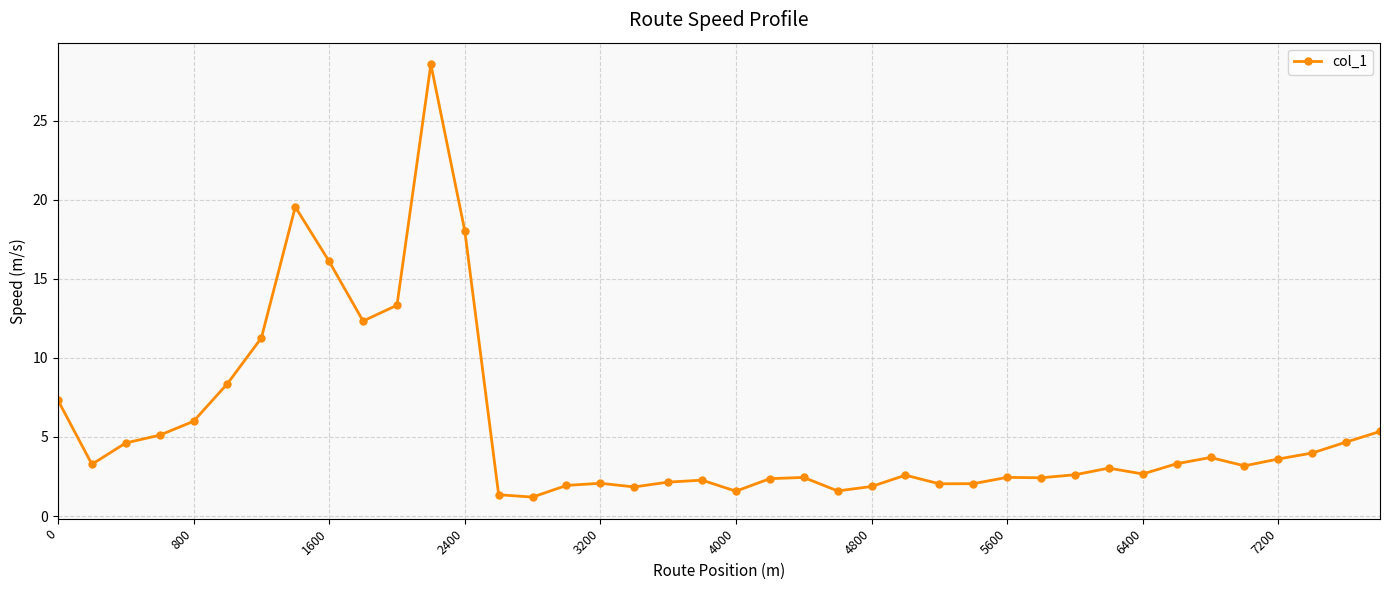

What is the greatest value displayed?

28.6